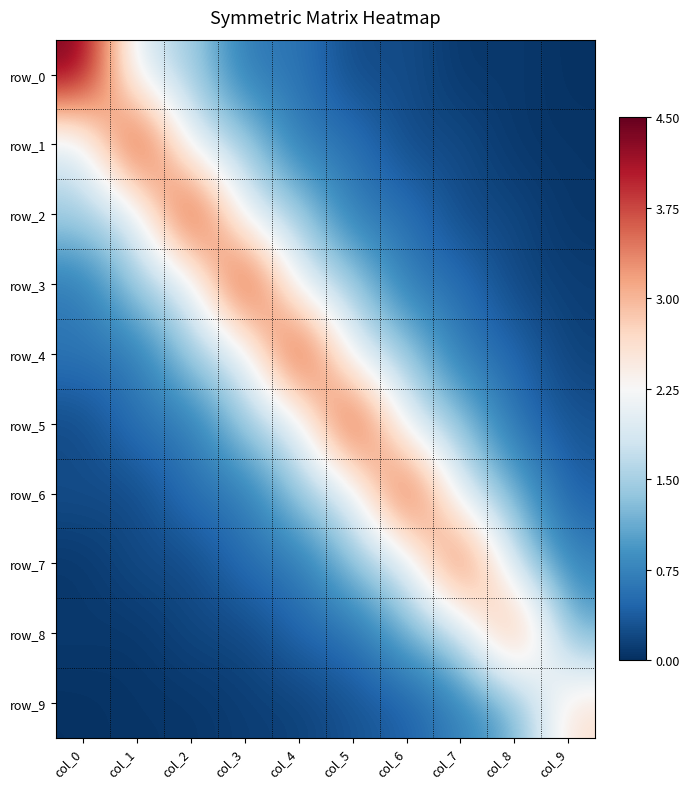

What is the sum of all row_2 values?

12.8